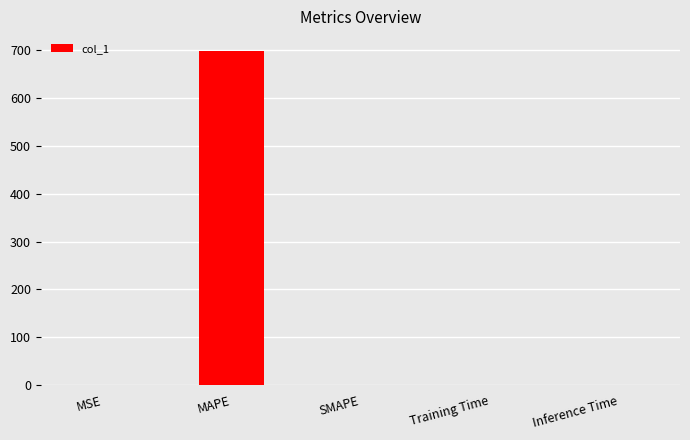

What is the sum of all values?

699.7